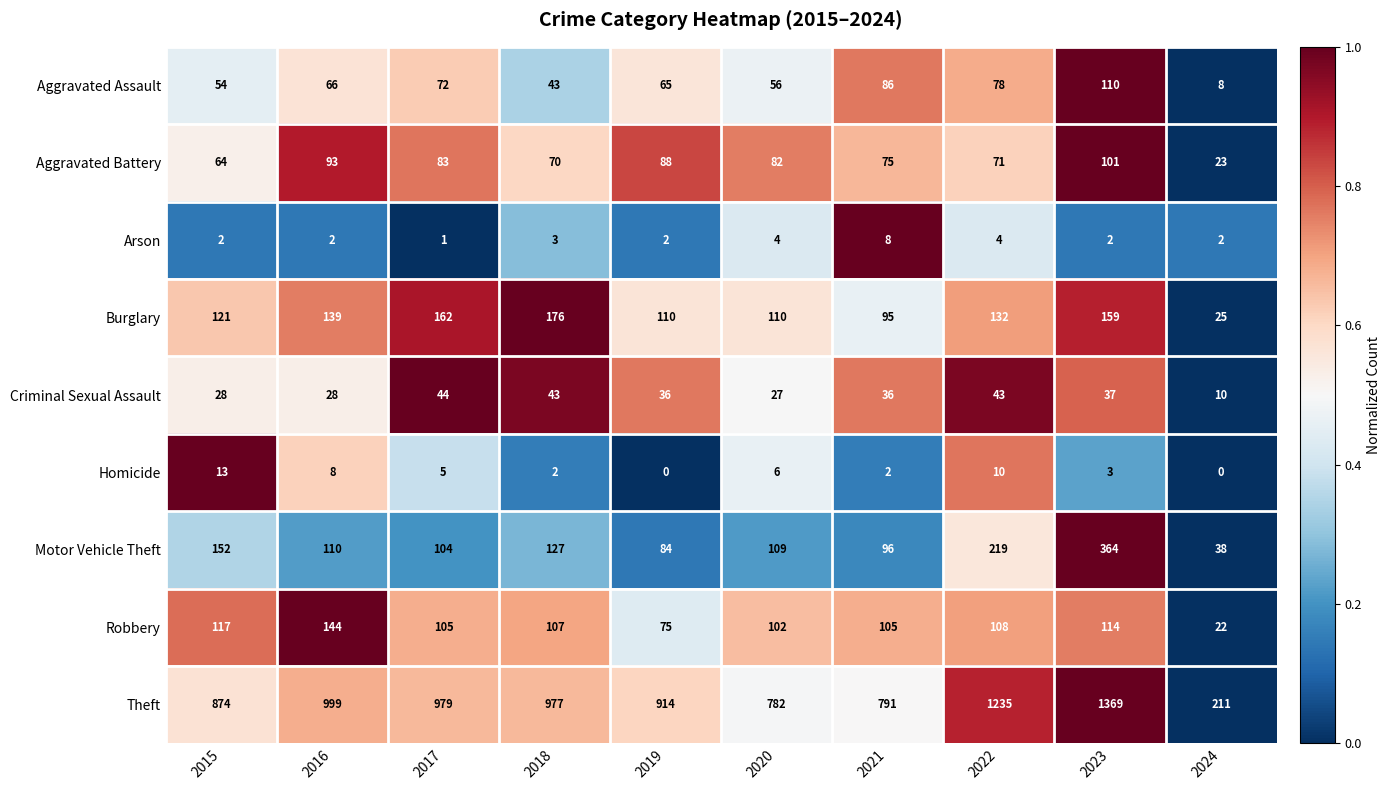

Which series has the widest spread of values?

Theft